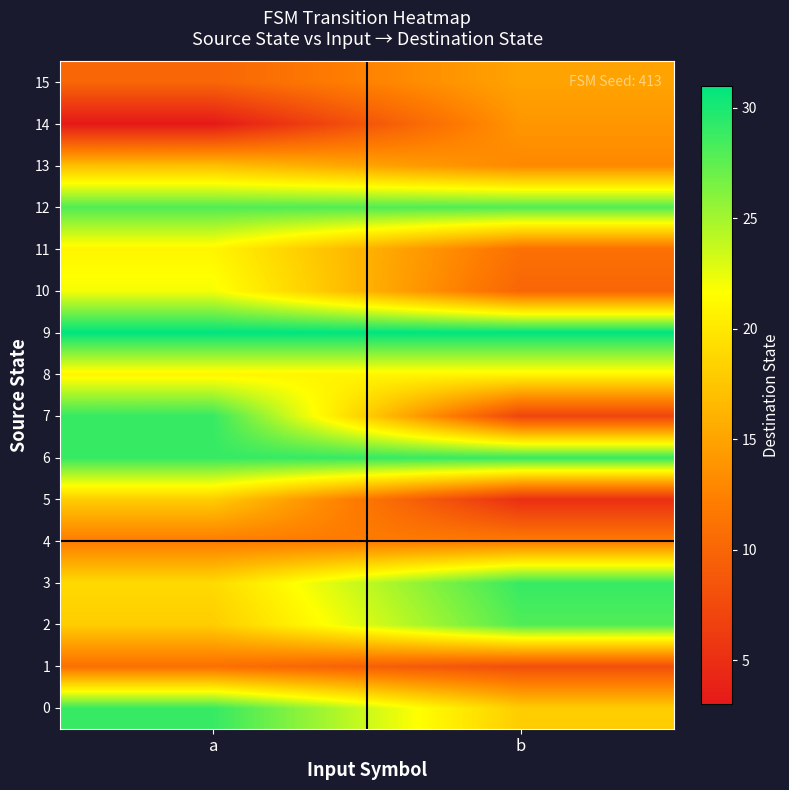

At how many categories does at least one series exceed 4?

2